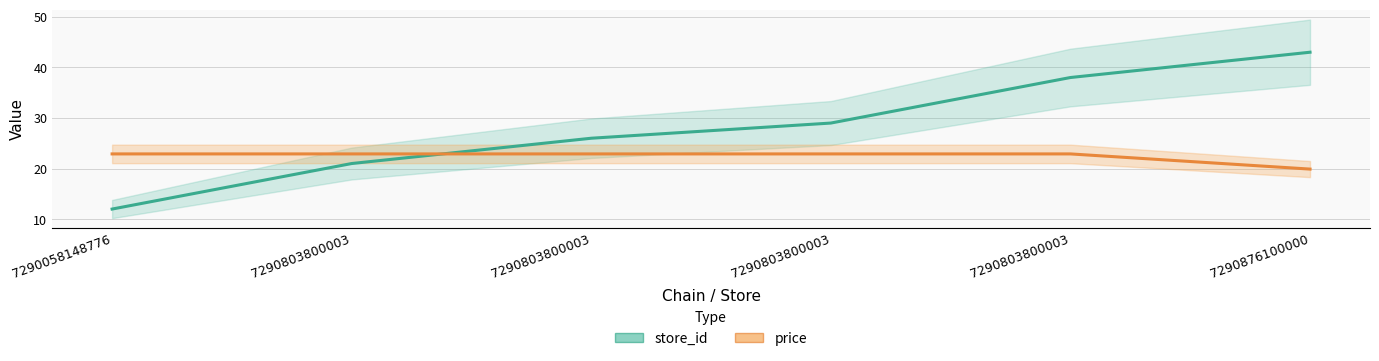

Rank the series by their maximum value, from highest to lowest.

store_id, price